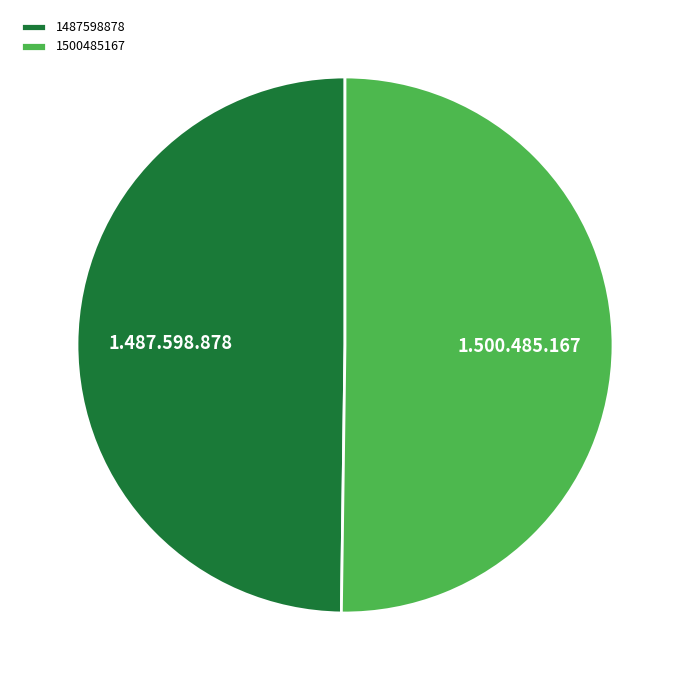

Count the number of slices in the pie.

2